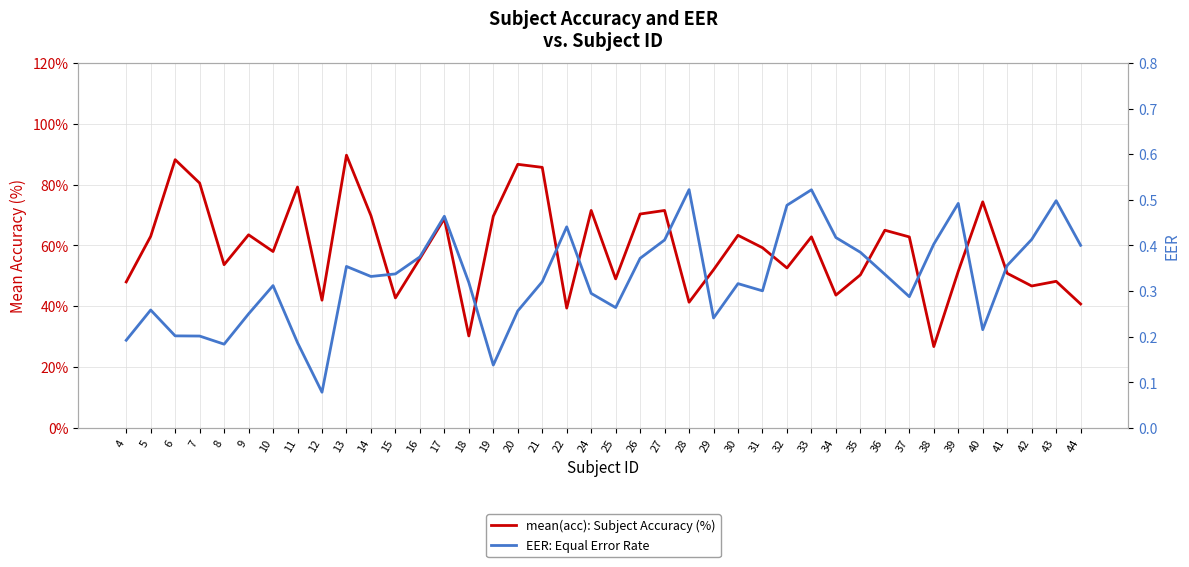

What is the difference between the second highest and minimum values in the EER: Equal Error Rate series?

0.4